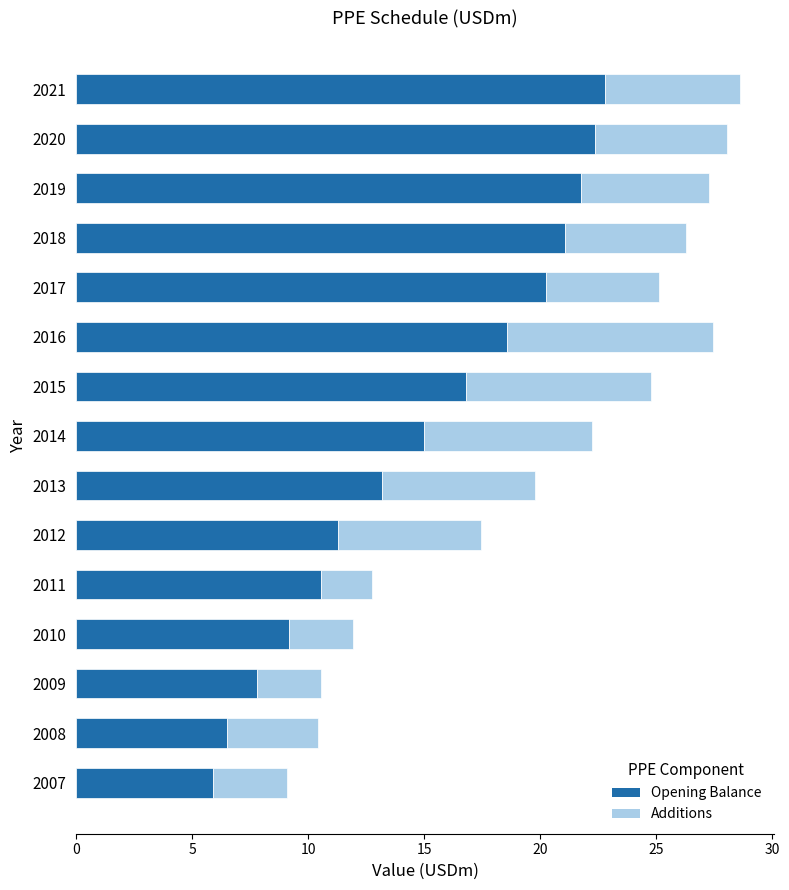

What is the sum of all Opening Balance values?

223.0